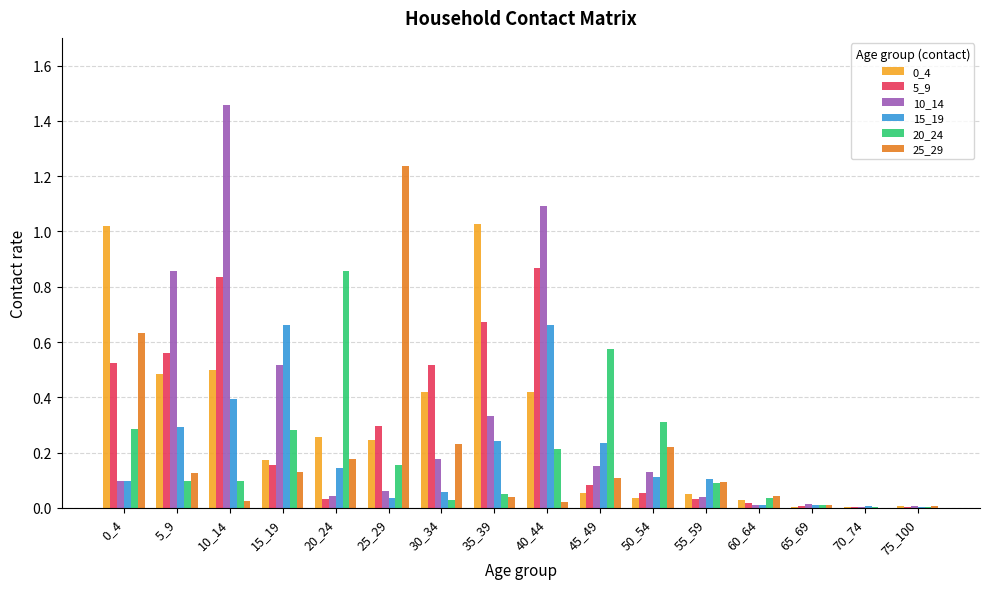

Is the value of 25_29 at 50_54 greater than the value of 20_24 at 30_34?

Yes